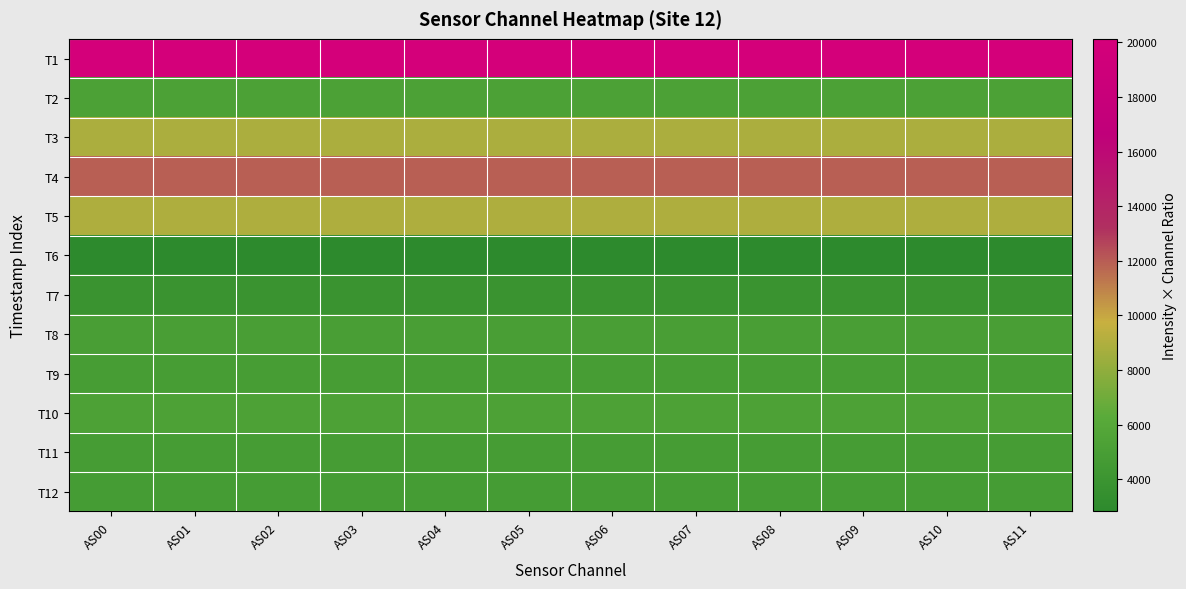

Reading right to left, what are all the values shown in this chart?

T1: AS11=20127.9	AS10=20127.9	AS09=20127.9	AS08=20127.9	AS07=20127.9	AS06=20127.9	AS05=20127.9	AS04=20127.9	AS03=20127.9	AS02=20127.9	AS01=20127.9	AS00=20127.9
T2: AS11=5265.7	AS10=5265.7	AS09=5265.7	AS08=5265.7	AS07=5265.7	AS06=5265.7	AS05=5265.7	AS04=5265.7	AS03=5265.7	AS02=5265.7	AS01=5265.7	AS00=5265.7
T3: AS11=8883.2	AS10=8883.2	AS09=8883.2	AS08=8883.2	AS07=8883.2	AS06=8883.2	AS05=8883.2	AS04=8883.2	AS03=8883.2	AS02=8883.2	AS01=8883.2	AS00=8883.2
T4: AS11=11904.5	AS10=11904.5	AS09=11904.5	AS08=11904.5	AS07=11904.5	AS06=11904.5	AS05=11904.5	AS04=11904.5	AS03=11904.5	AS02=11904.5	AS01=11904.5	AS00=11904.5
T5: AS11=8944.3	AS10=8944.3	AS09=8944.3	AS08=8944.3	AS07=8944.3	AS06=8944.3	AS05=8944.3	AS04=8944.3	AS03=8944.3	AS02=8944.3	AS01=8944.3	AS00=8944.3
T6: AS11=2835.9	AS10=2835.9	AS09=2835.9	AS08=2835.9	AS07=2835.9	AS06=2835.9	AS05=2835.9	AS04=2835.9	AS03=2835.9	AS02=2835.9	AS01=2835.9	AS00=2825.0
T7: AS11=3850.4	AS10=3850.4	AS09=3850.4	AS08=3850.4	AS07=3850.4	AS06=3850.4	AS05=3850.4	AS04=3850.4	AS03=3850.4	AS02=3850.4	AS01=3850.4	AS00=3850.4
T8: AS11=5043.0	AS10=5043.0	AS09=5043.0	AS08=5043.0	AS07=5043.0	AS06=5043.0	AS05=5043.0	AS04=5043.0	AS03=5043.0	AS02=5043.0	AS01=5043.0	AS00=5043.0
T9: AS11=4866.4	AS10=4866.4	AS09=4866.4	AS08=4866.4	AS07=4866.4	AS06=4866.4	AS05=4866.4	AS04=4866.4	AS03=4866.4	AS02=4866.4	AS01=4866.4	AS00=4866.4
T10: AS11=5387.1	AS10=5387.1	AS09=5387.1	AS08=5387.1	AS07=5387.1	AS06=5387.1	AS05=5387.1	AS04=5387.1	AS03=5387.1	AS02=5387.1	AS01=5387.1	AS00=5387.1
T11: AS11=4841.9	AS10=4841.9	AS09=4841.9	AS08=4841.9	AS07=4841.9	AS06=4841.9	AS05=4841.9	AS04=4841.9	AS03=4841.9	AS02=4841.9	AS01=4841.9	AS00=4841.9
T12: AS11=4771.8	AS10=4771.8	AS09=4771.8	AS08=4771.8	AS07=4771.8	AS06=4771.8	AS05=4771.8	AS04=4771.8	AS03=4771.8	AS02=4771.8	AS01=4771.8	AS00=4771.8